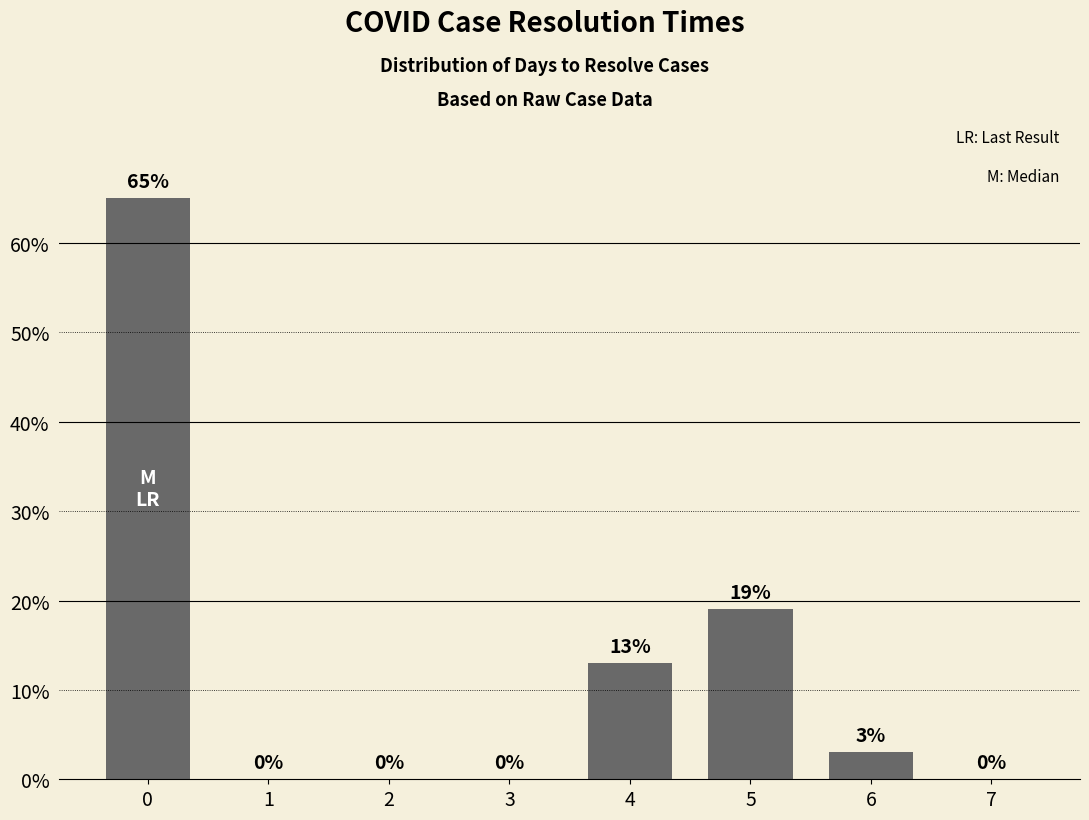

The chart shows a value of 0 at 7. True or false?

True